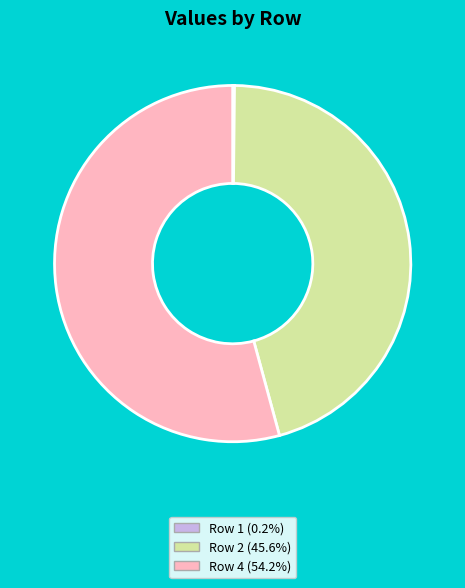

Combined, do Row 4 (54.2%) and Row 2 (45.6%) account for over 50%?

Yes